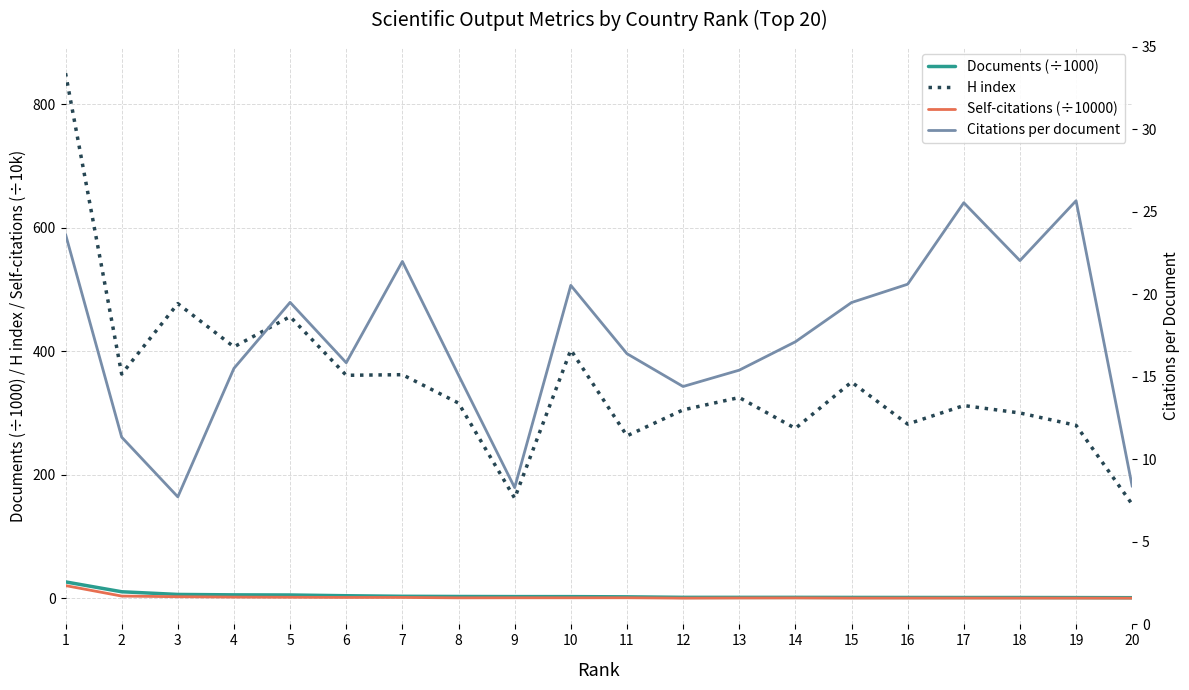

What is the sum of all Documents (÷1000) values?

83.9